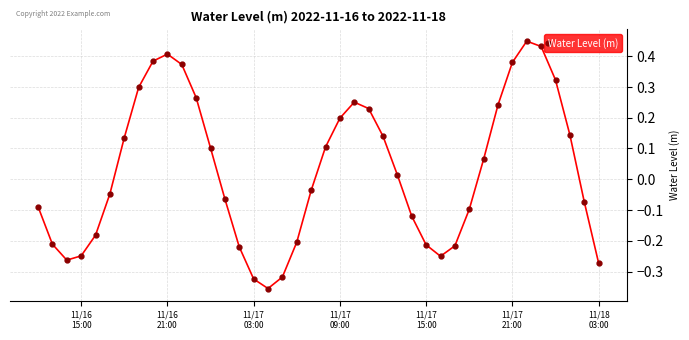

What is the difference between the second highest and minimum values?

0.8